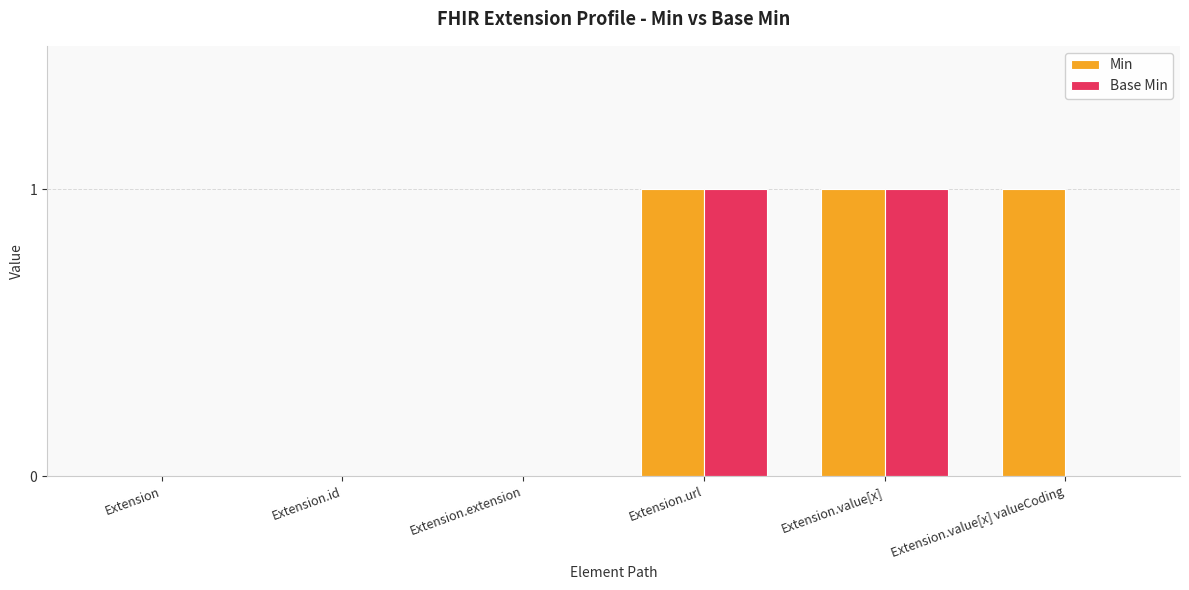

Is the value of Min at Extension.value[x] valueCoding greater than the value of Base Min at Extension.value[x] valueCoding?

Yes